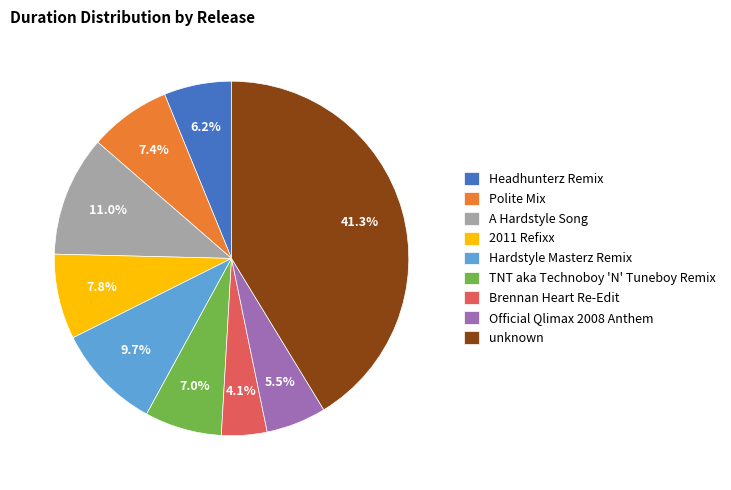

To the nearest percent, what portion does Polite Mix represent?

7%